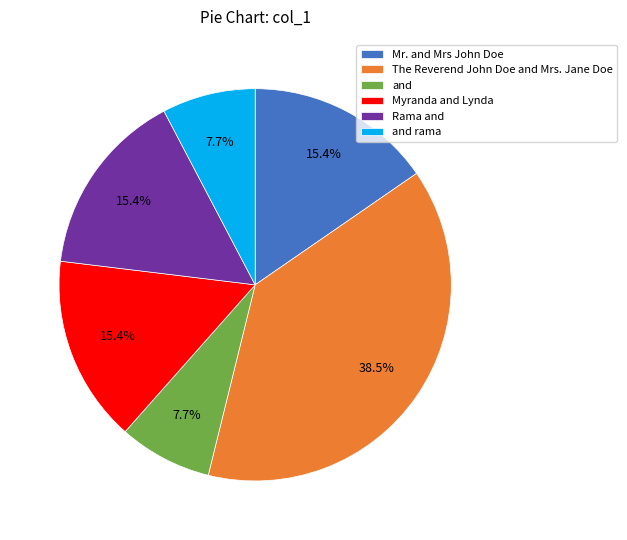

What is the largest slice in the pie chart?

The Reverend John Doe and Mrs. Jane Doe